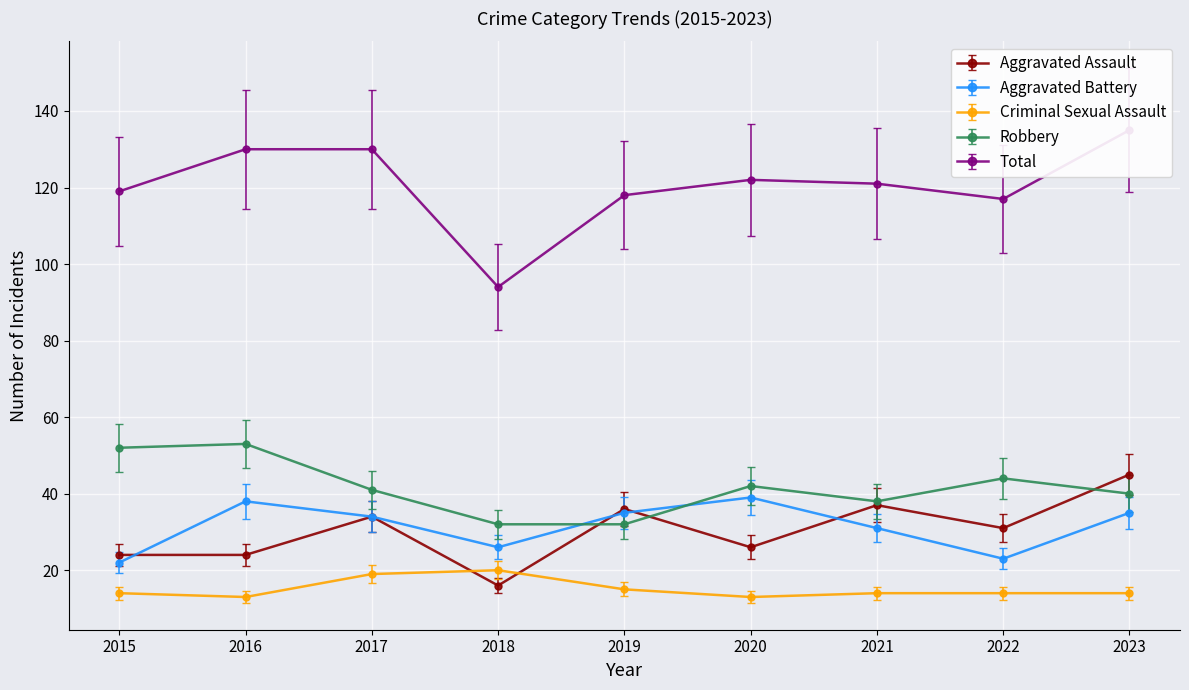

What is the difference between the maximum and minimum values in the Robbery series?

21